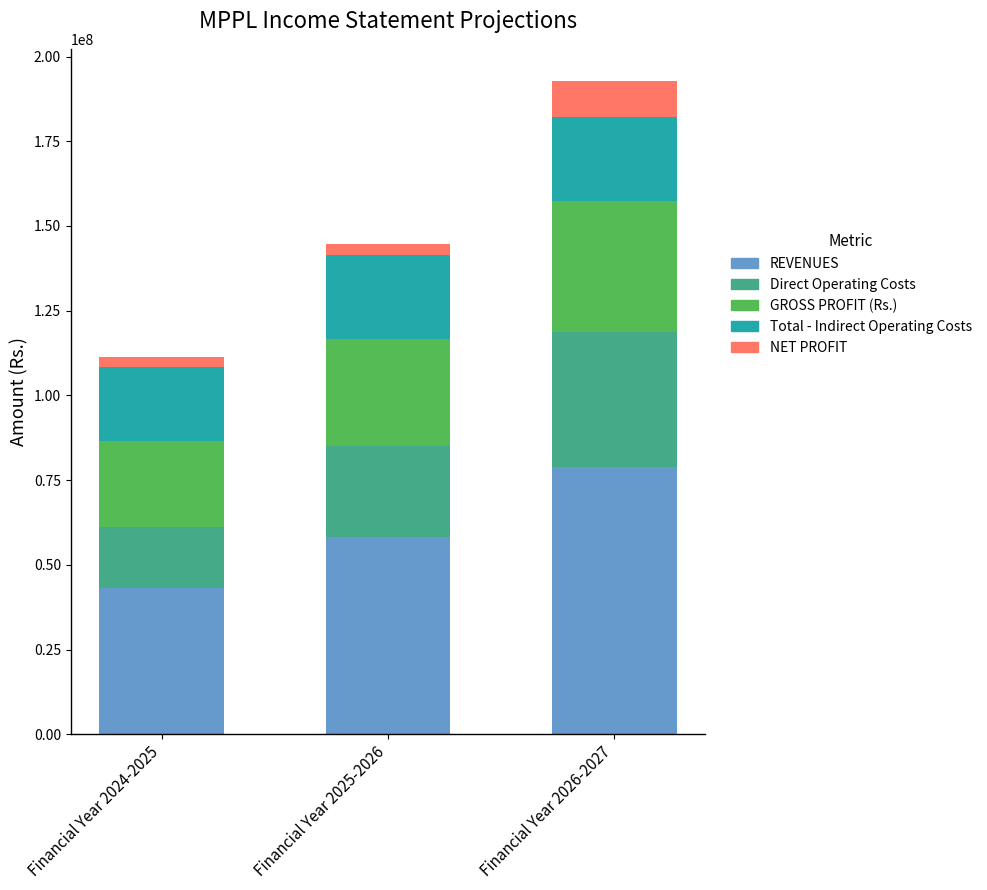

Which category has the lowest value in the Direct Operating Costs series?

Financial Year 2024-2025